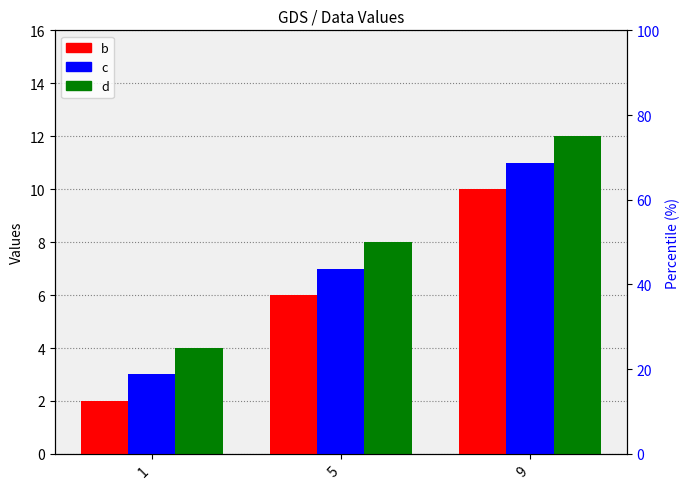

List the series in order of their overall mean, highest first.

d, c, b